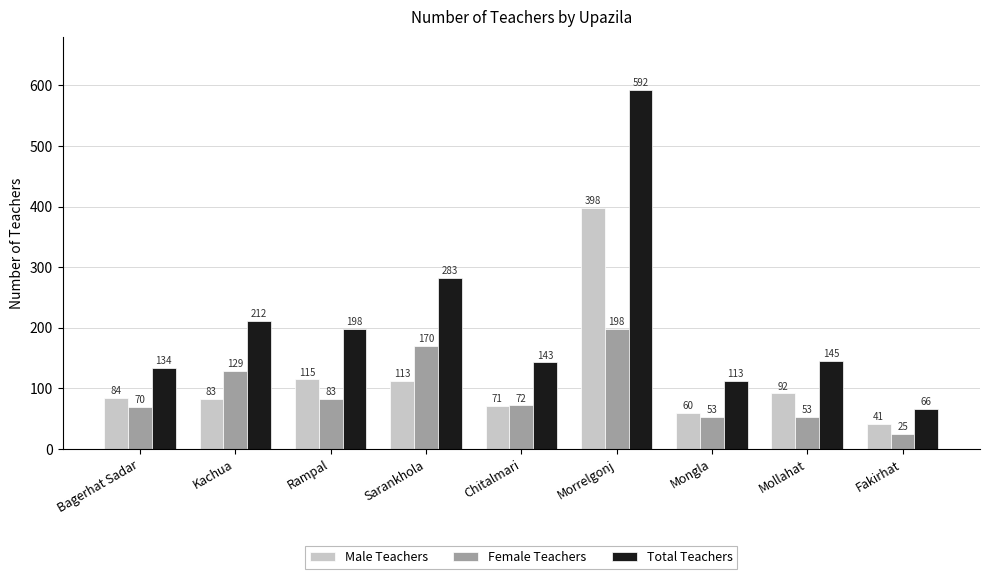

Count the number of data series in this chart.

3